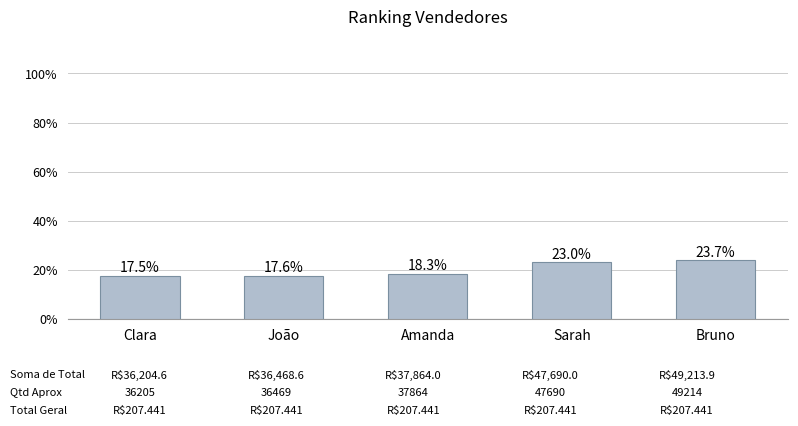

What is the difference between the maximum and second lowest values?

12745.3